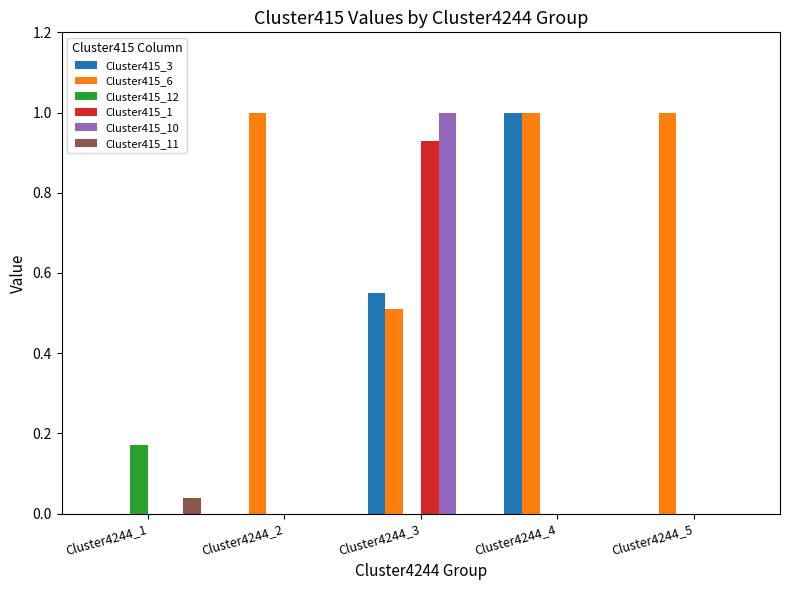

Which category has the highest value in the Cluster415_11 series?

Cluster4244_1